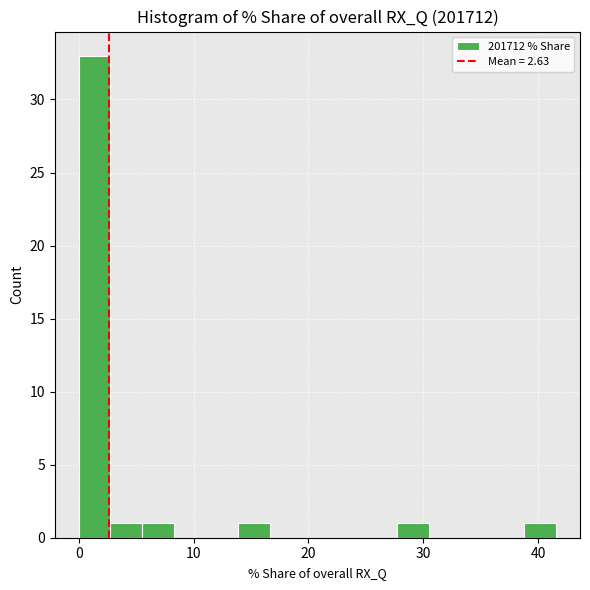

Read against the x-axis, roughly where is the centre of the tallest bar?

1